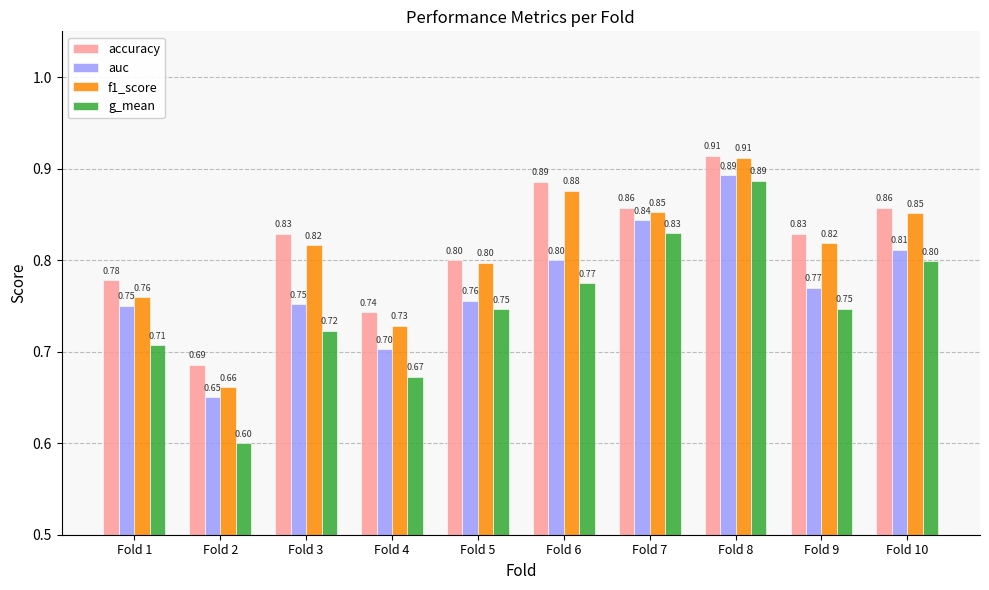

Which series has the widest spread of values?

g_mean